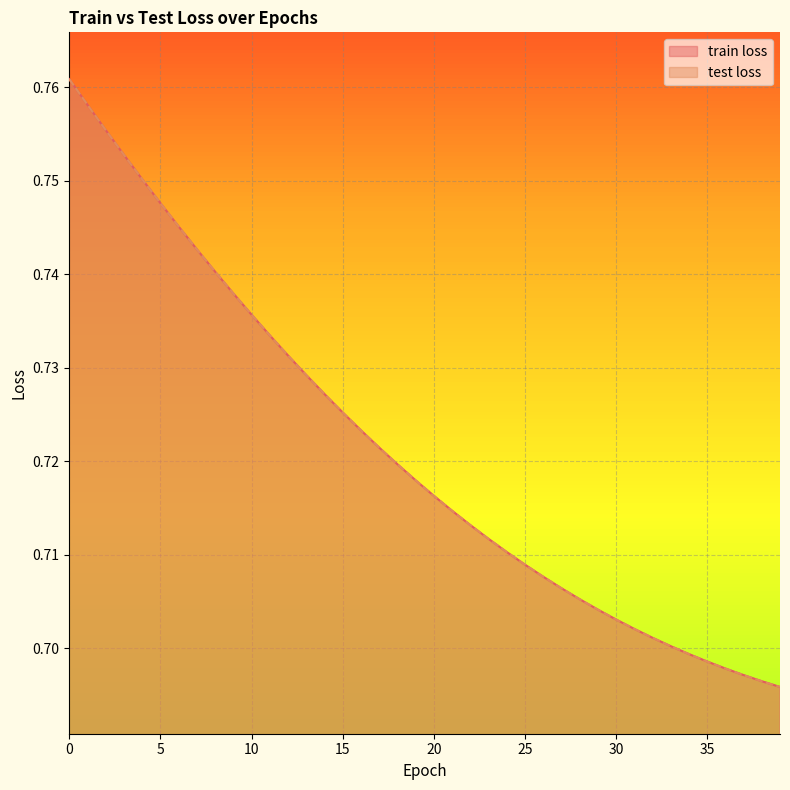

At which label is test loss closest to 0?

39